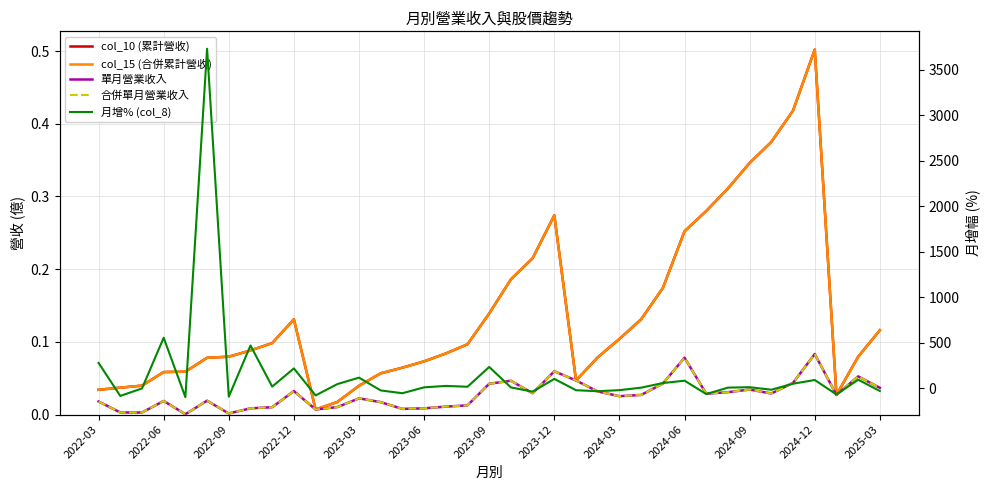

What is the label of the 37th point from the right?

2022-03